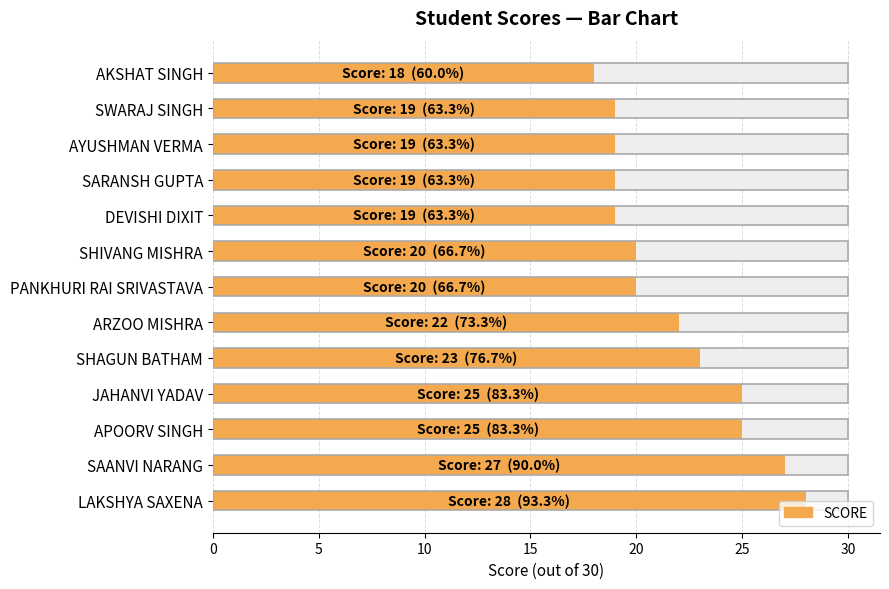

What is the smallest value displayed?

18